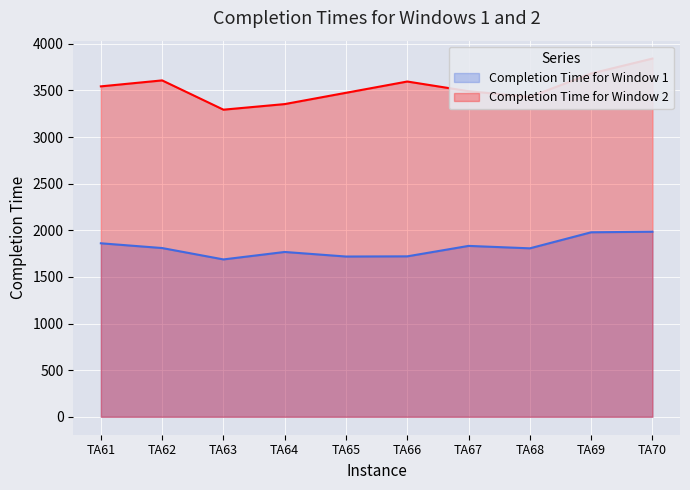

Between TA65 and TA69, which series saw the biggest shift?

Completion Time for Window 1